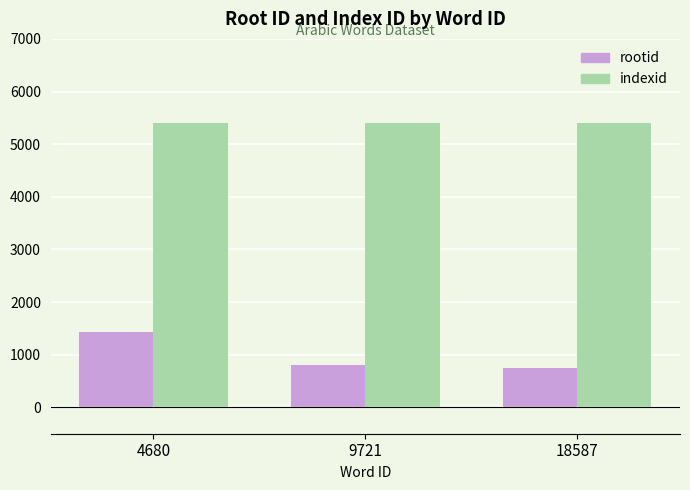

Is it true that indexid equals 5396 at 18587?

True